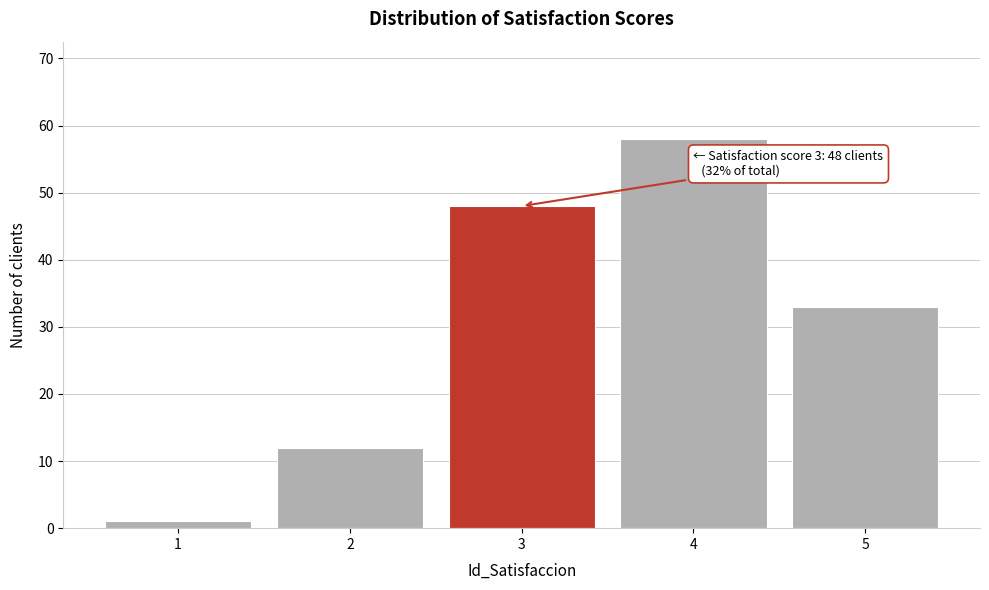

Reading left to right, list all the values displayed in this chart.

1	12	48	58	33